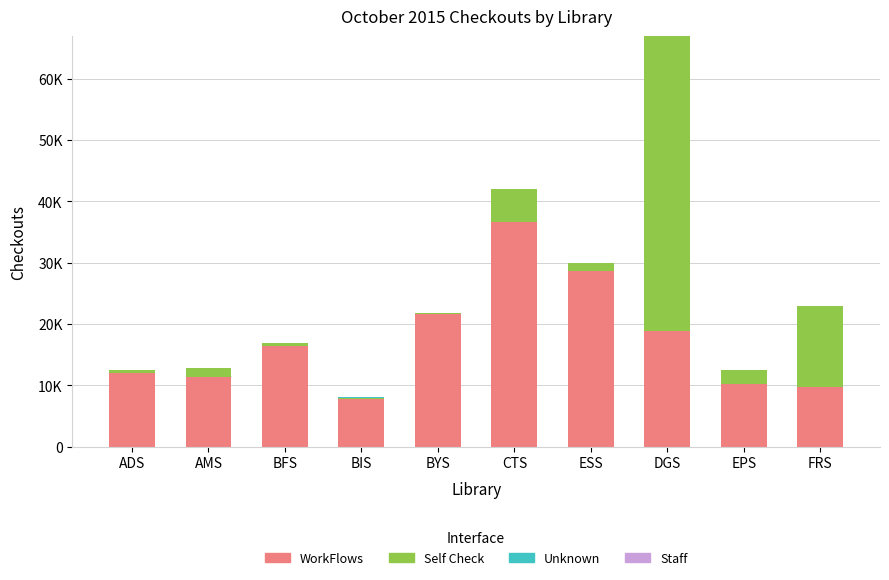

Are the bars horizontal?

No